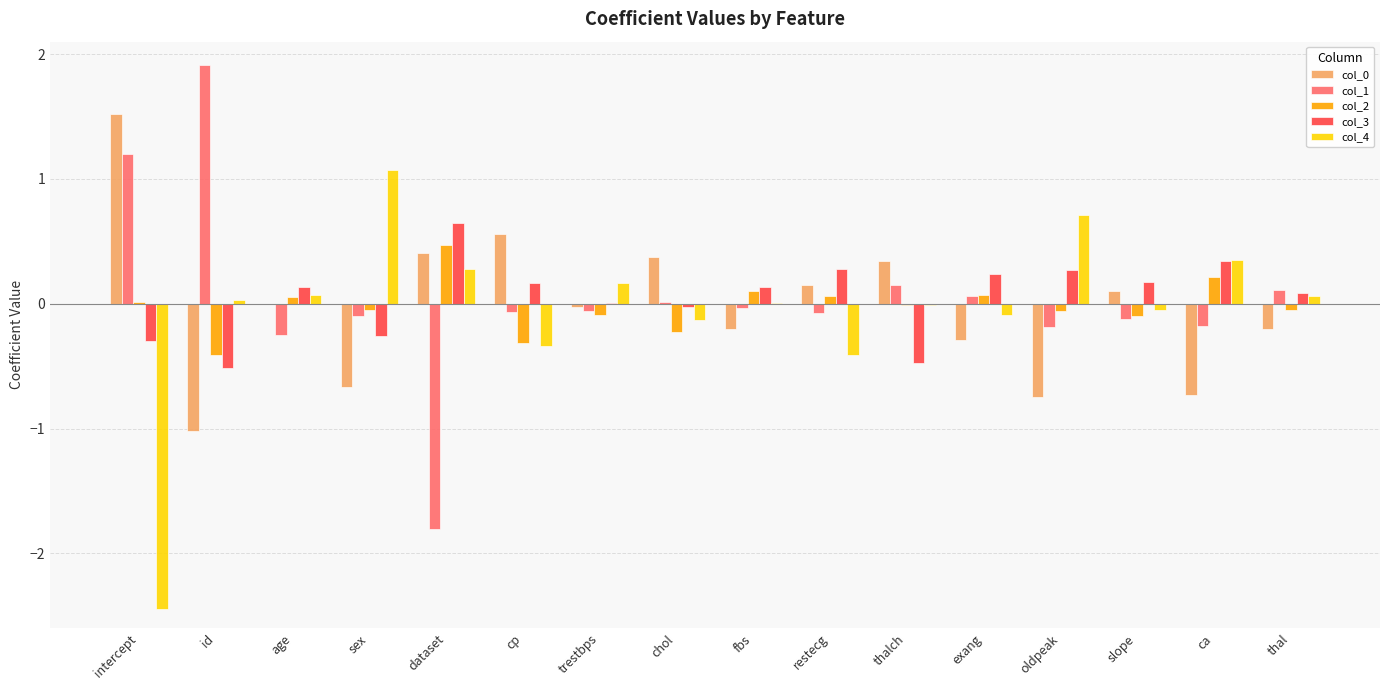

Is the value of col_1 at restecg greater than the value of col_4 at age?

No